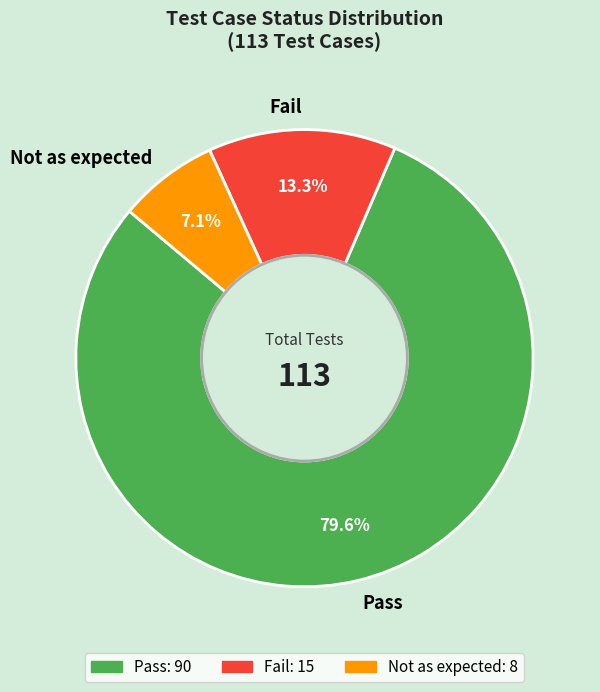

Is there any slice that represents more than half of the pie?

Yes